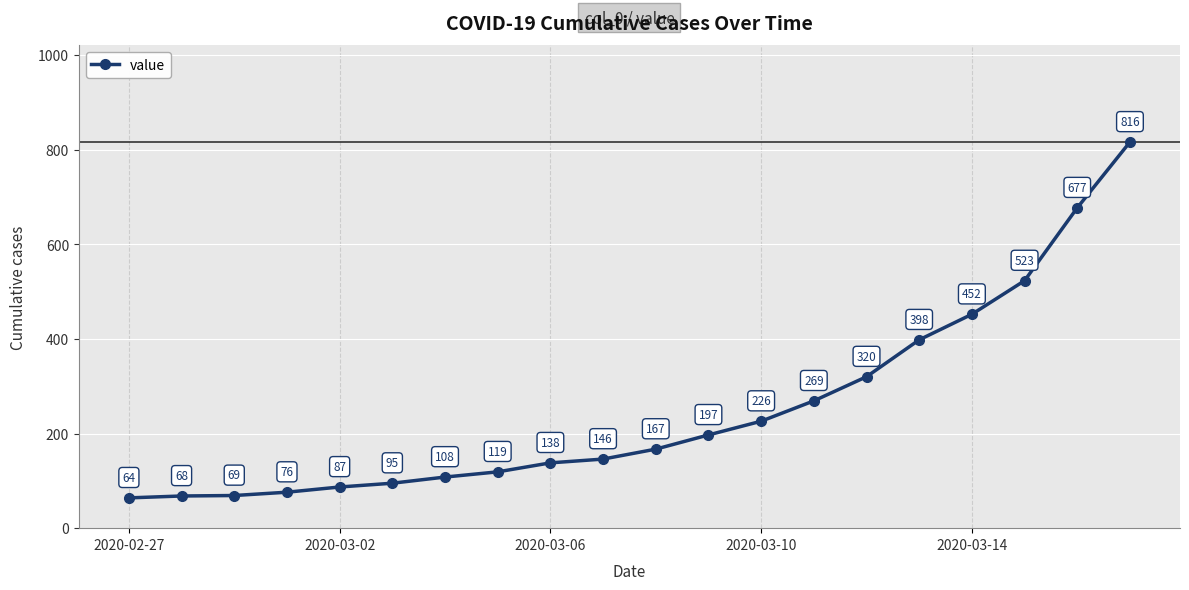

What is the value of the 10th point from the left?

146